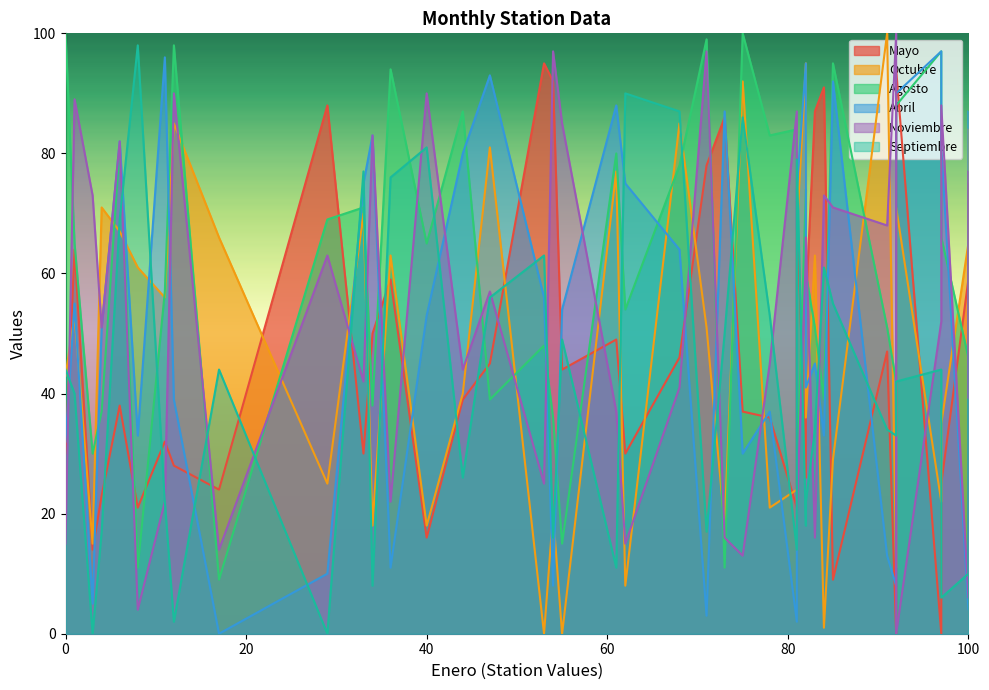

How many categories are shown in the chart?

40